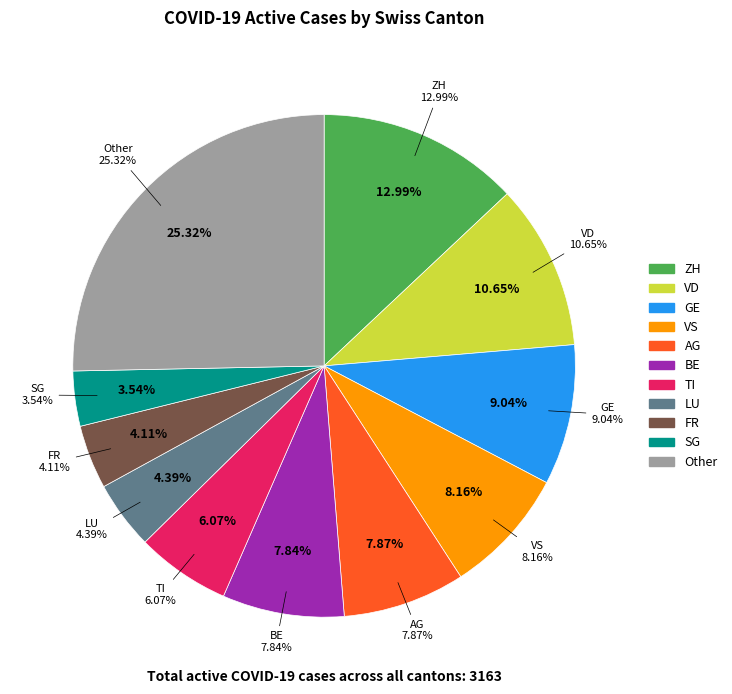

To the nearest percent, what portion does AG represent?

8%